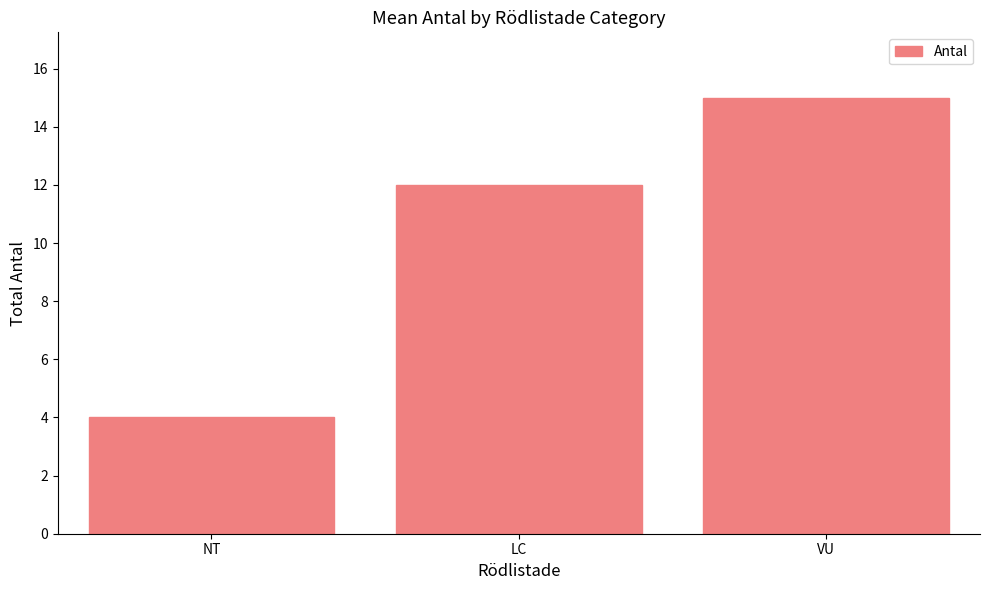

What is the approximate value at VU?

15